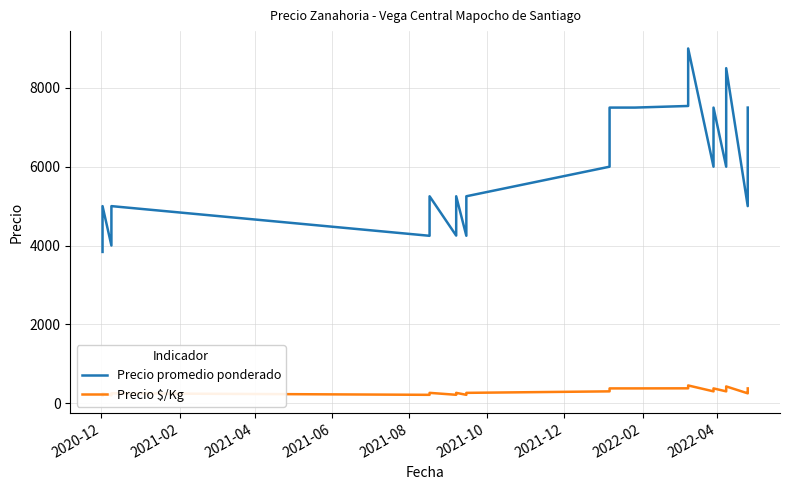

In Precio $/Kg, how many points are higher than both neighbors (excluding endpoints)?

7